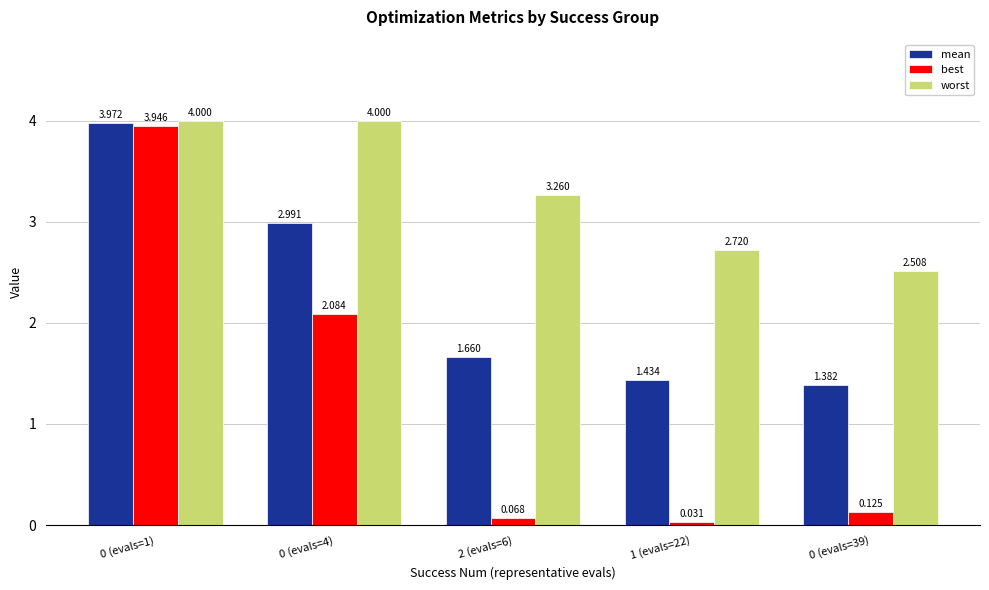

Rank the series by their average value, from lowest to highest.

best, mean, worst